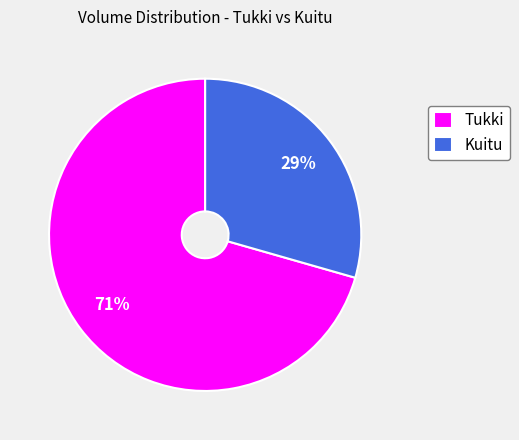

Rank the categories by value from highest to lowest.

Tukki, Kuitu